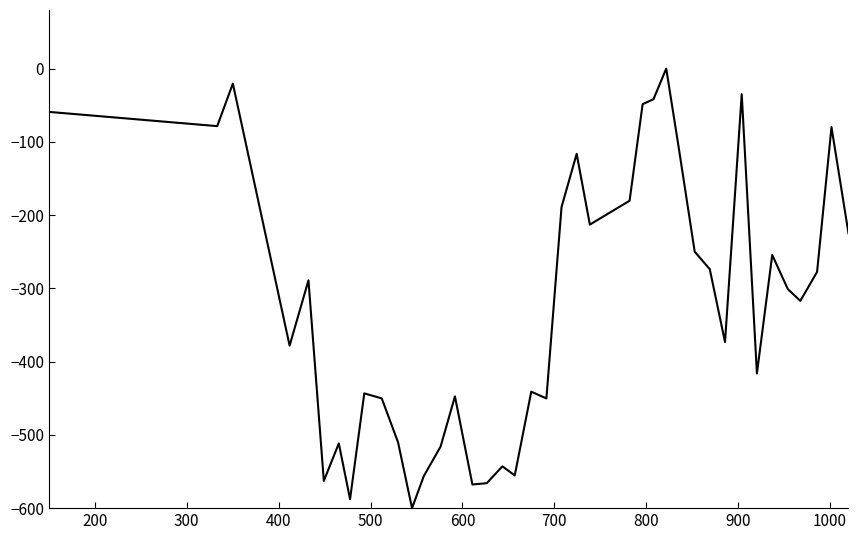

What is the difference between the maximum and minimum values?

600.0